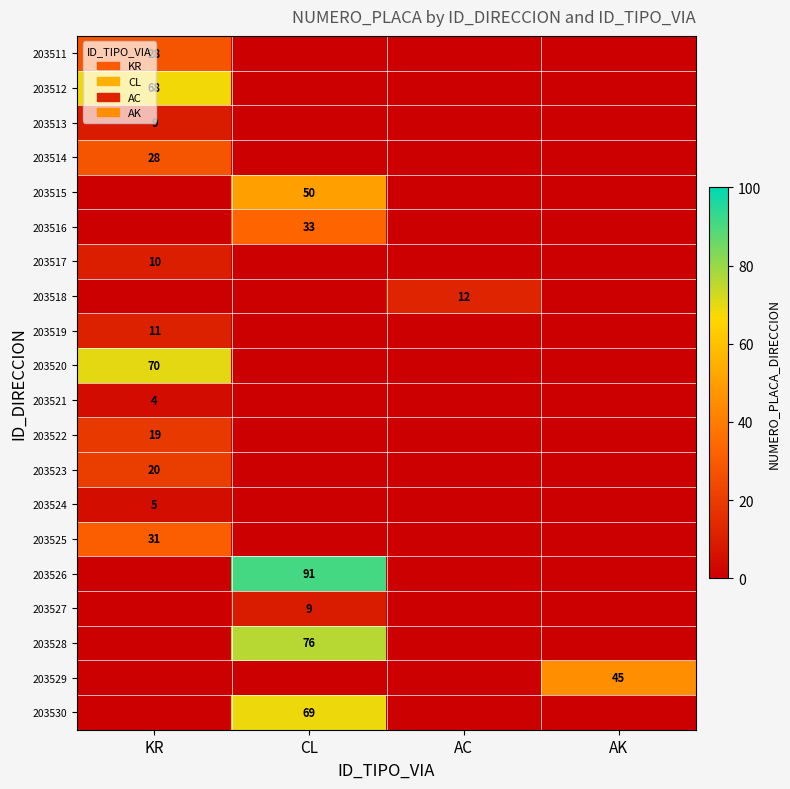

Is it true that 203522 equals 19 at KR?

True